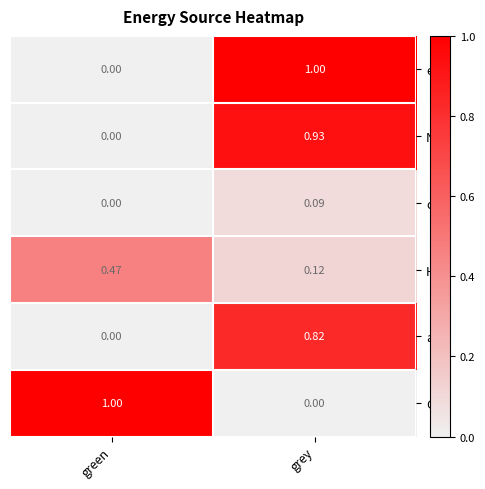

Rank the categories by coal value from lowest to highest.

green, grey